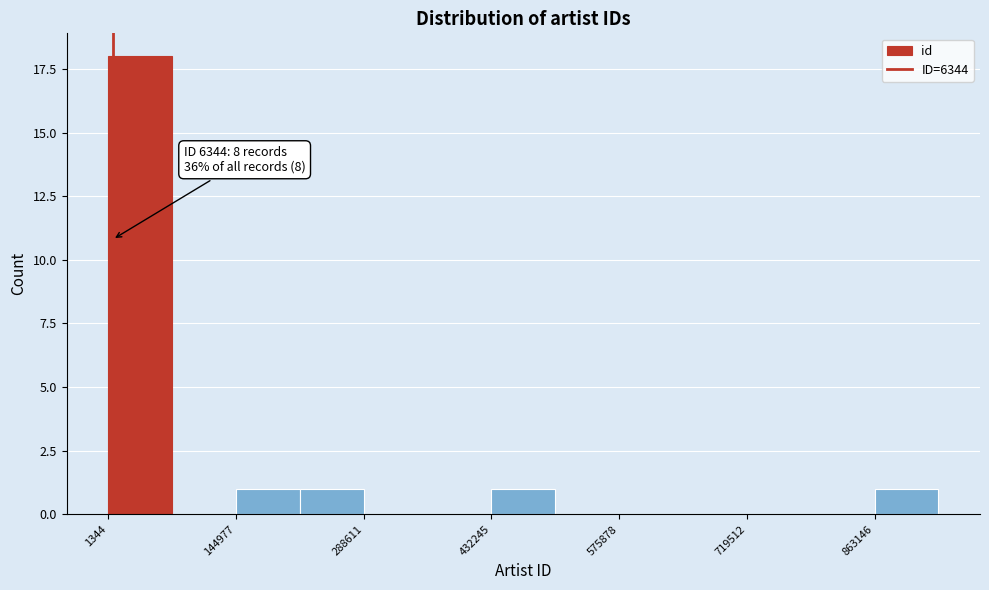

Around what value on the x-axis is the tallest bar? Give the approximate position of its centre, as read against the axis.

40000